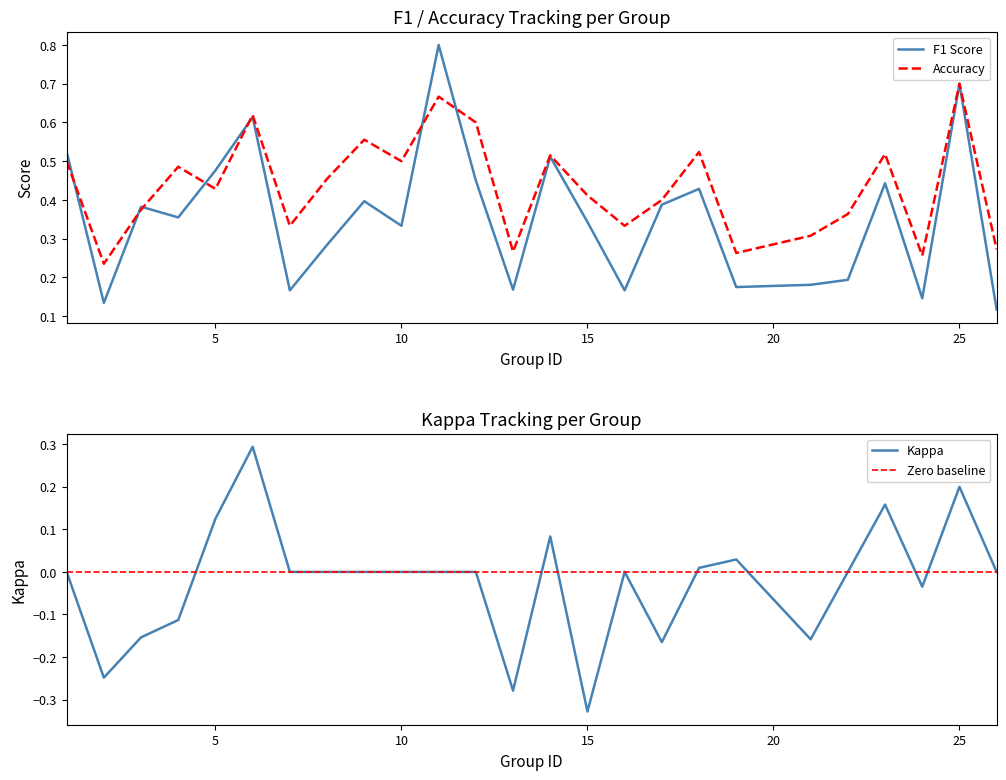

What is the total value across all series at 5?

1.0